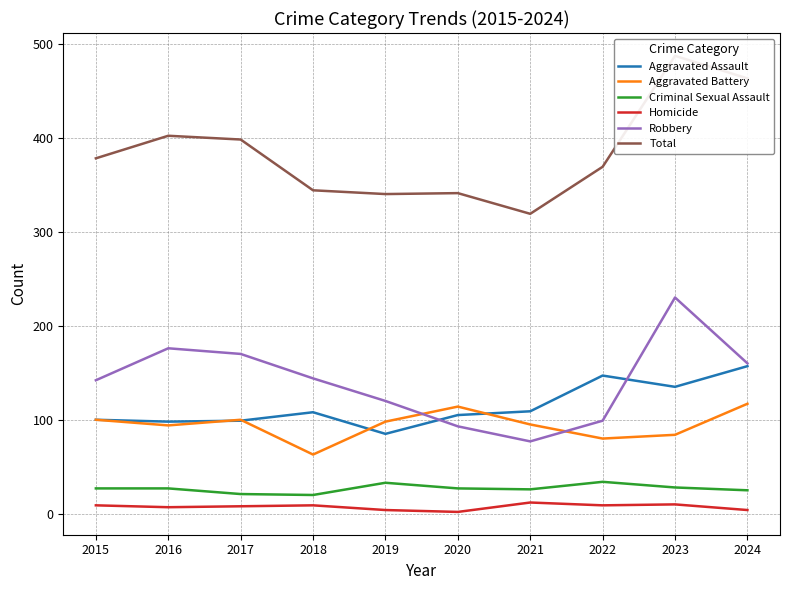

In Criminal Sexual Assault, how many points are higher than both neighbors (excluding endpoints)?

2